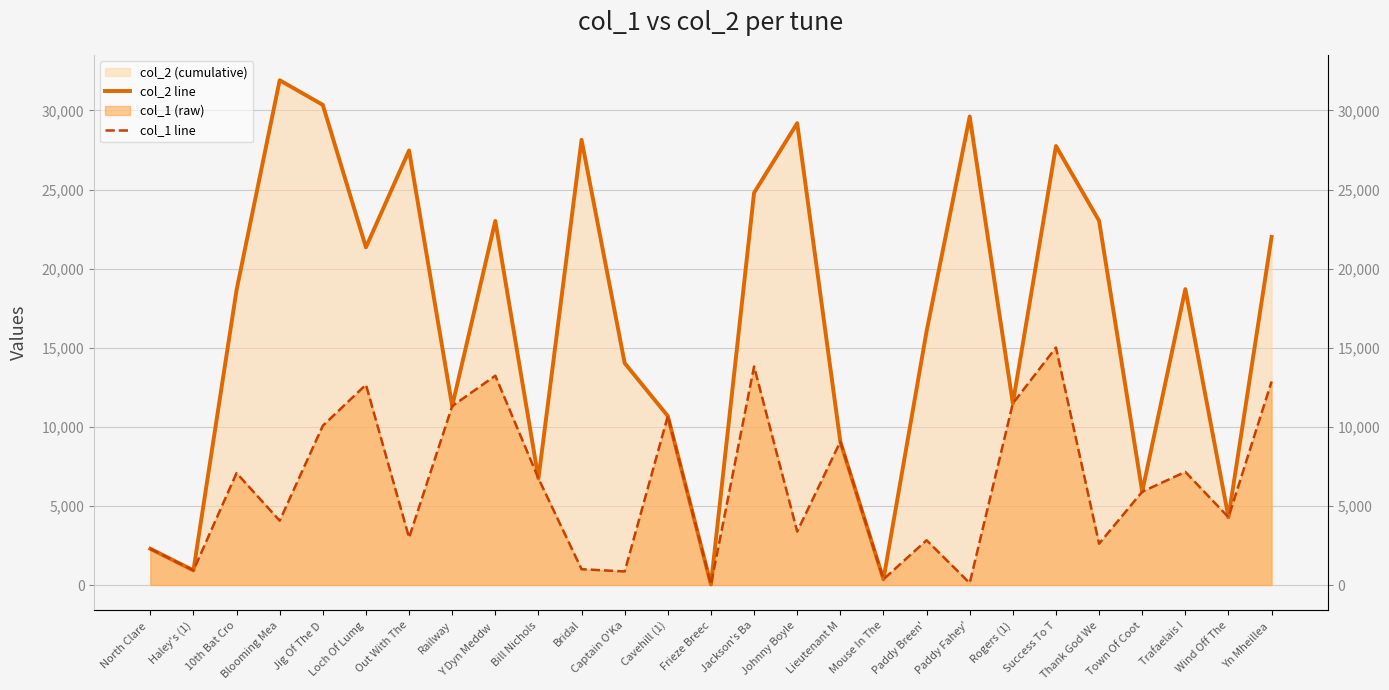

Reading left to right, list all the values displayed in this chart.

col_2 line: 2292	925	18649	31911	30353	21348	27473	11311	23017	6737	28145	14027	10684	34	24795	29196	9064	362	16042	29618	11483	27752	23028	5900	18708	4282	22005
col_1 line: 2292	925	7078	4066	10070	12664	2995	11311	13233	6737	1000	858	10684	34	13813	3382	9064	362	2829	124	11483	15015	2611	5900	7153	4282	12866